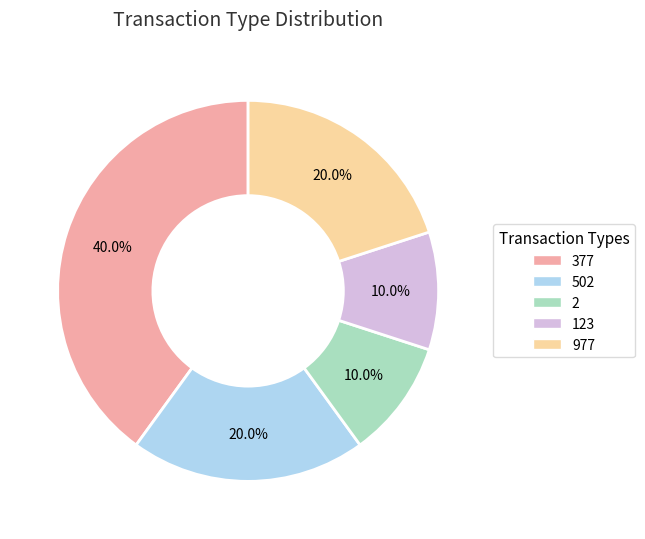

Does any single category account for the majority?

No